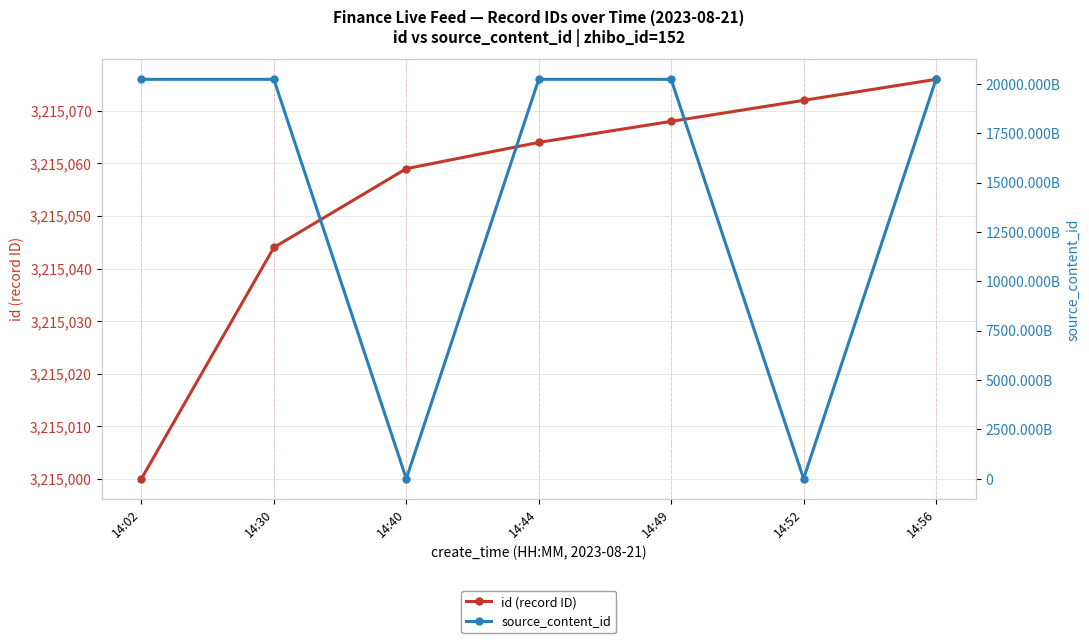

What is the difference between the highest and lowest values at 14:30?

20230817928261